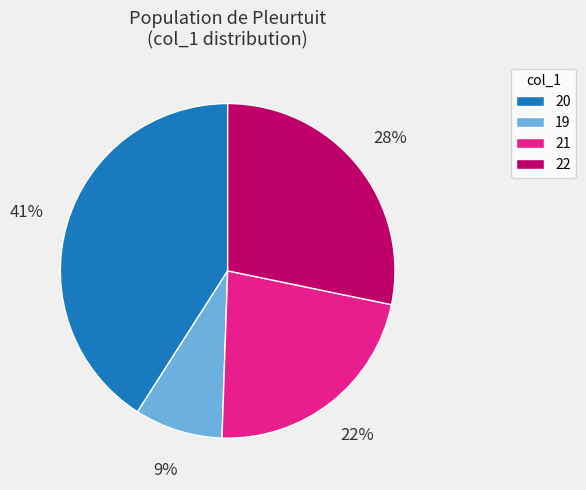

What percentage is the 20 slice, to the nearest percent?

41%